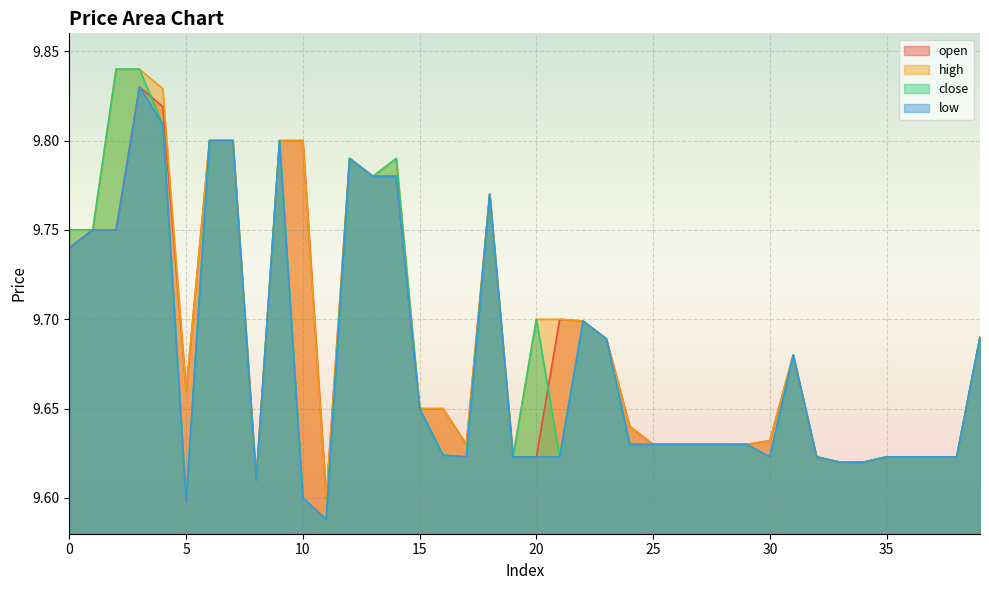

List the labels in order of high value, smallest first.

11, 8, 33, 34, 19, 32, 35, 36, 37, 38, 17, 25, 26, 27, 28, 29, 30, 24, 15, 16, 5, 31, 23, 39, 22, 20, 21, 0, 1, 18, 13, 12, 14, 6, 7, 9, 10, 4, 2, 3